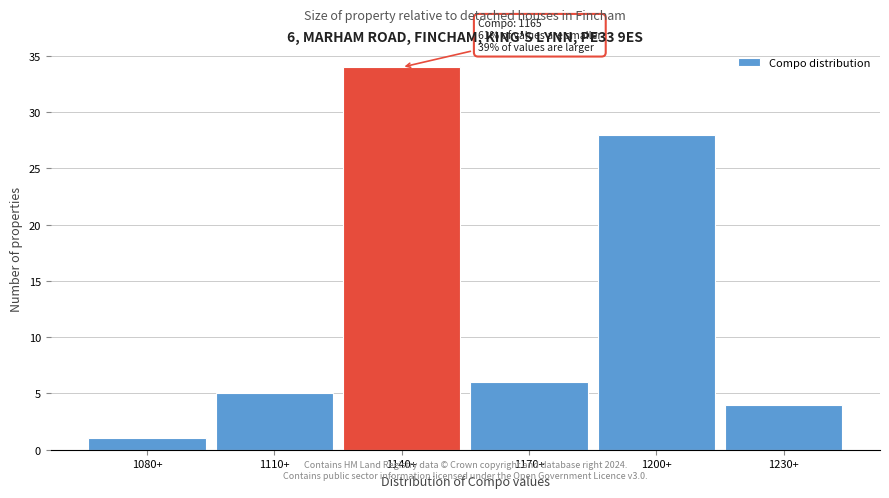

Reading left to right, transcribe all the data shown in this chart.

1080+=1	1110+=5	1140+=34	1170+=6	1200+=28	1230+=4